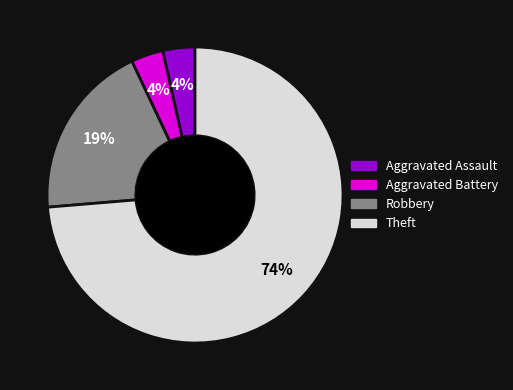

How many segments does this pie chart have?

4